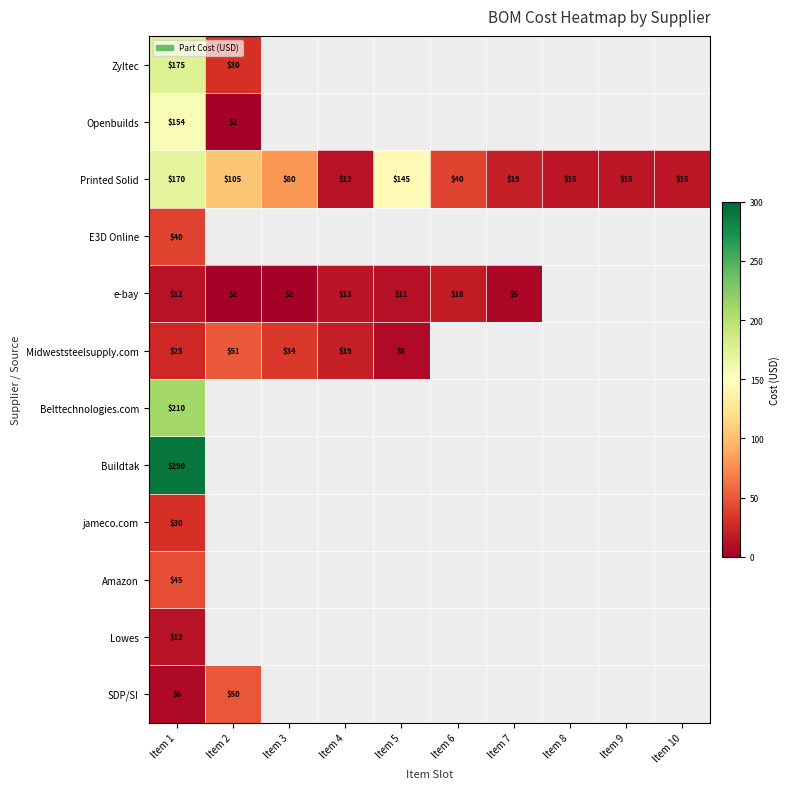

What is the sum of the e-bay values at Item 1 and Item 7?

17